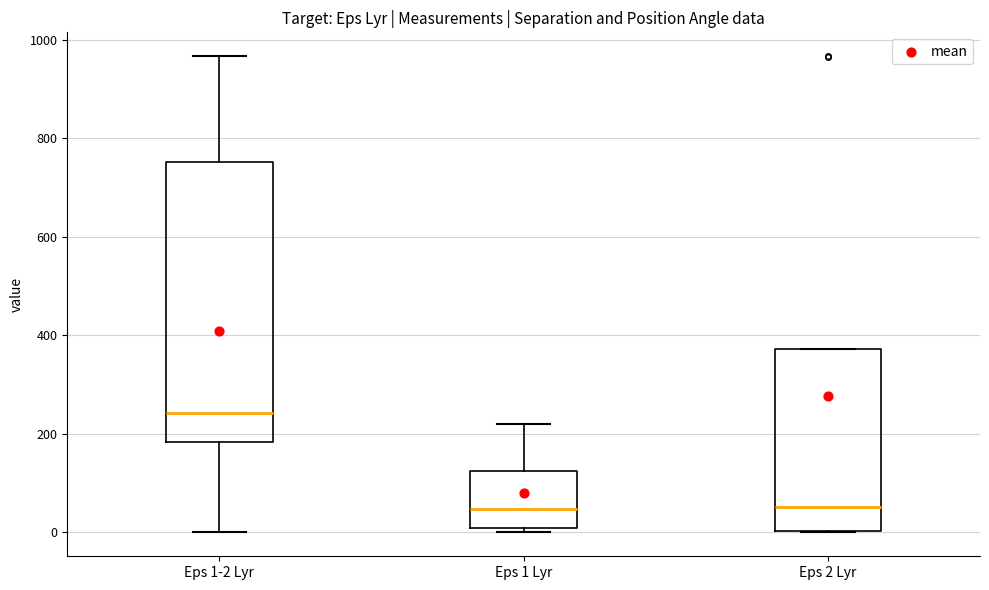

Which box is the tallest, from its lower edge to its upper edge?

Eps 1-2 Lyr